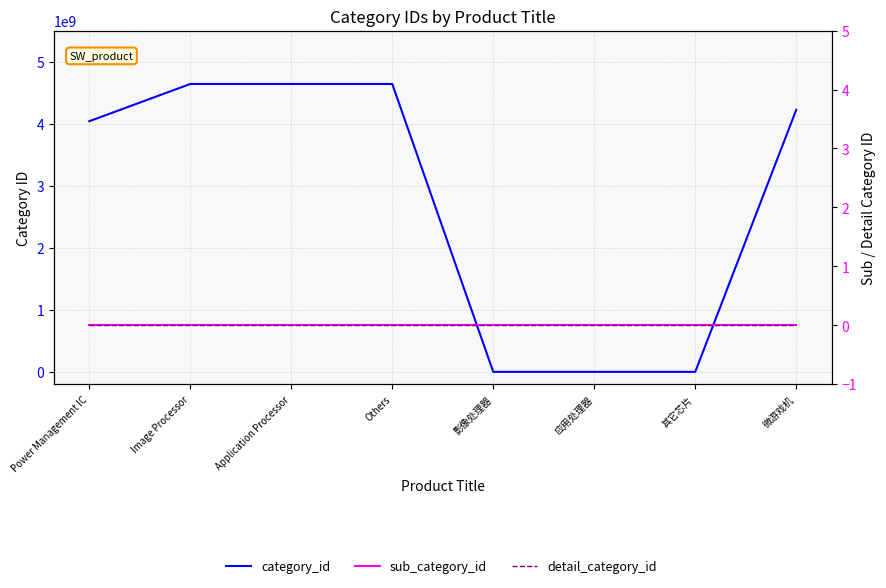

List the series in order of their peak value, lowest first.

sub_category_id, detail_category_id, category_id